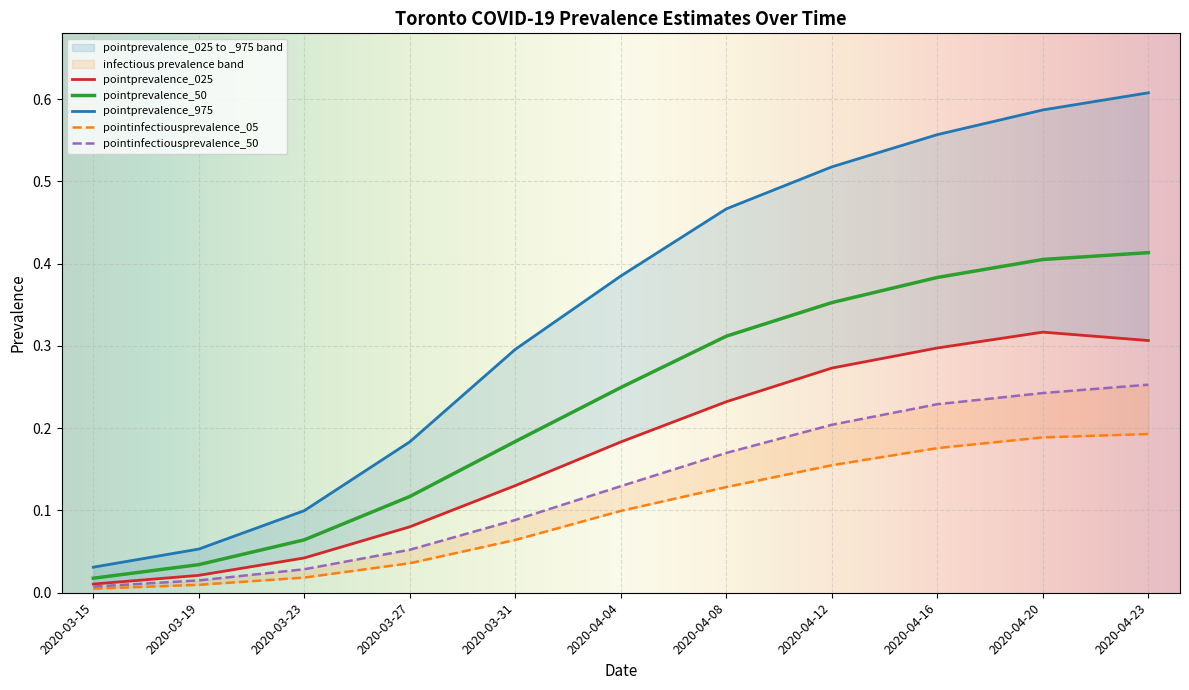

Reading left to right, transcribe all the data shown in this chart.

pointprevalence_025: 0.0	0.0	0.0	0.1	0.1	0.2	0.2	0.3	0.3	0.3	0.3
pointprevalence_50: 0.0	0.0	0.1	0.1	0.2	0.2	0.3	0.4	0.4	0.4	0.4
pointprevalence_975: 0.0	0.1	0.1	0.2	0.3	0.4	0.5	0.5	0.6	0.6	0.6
pointinfectiousprevalence_05: 0.0	0.0	0.0	0.0	0.1	0.1	0.1	0.2	0.2	0.2	0.2
pointinfectiousprevalence_50: 0.0	0.0	0.0	0.1	0.1	0.1	0.2	0.2	0.2	0.2	0.3